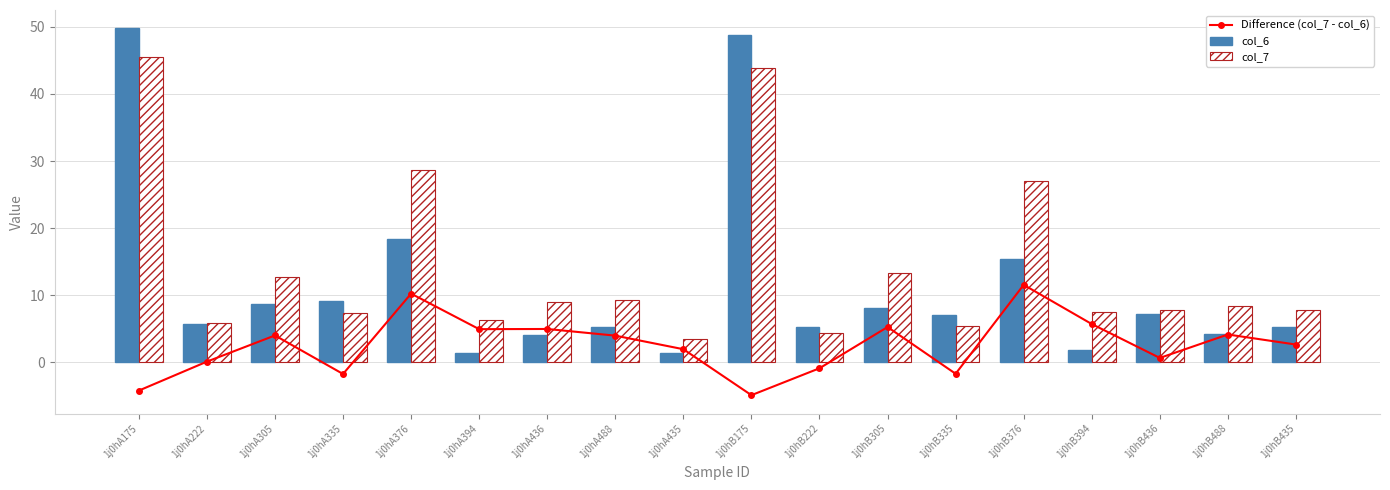

Is it true that Difference (col_7 - col_6) equals 0.0 at 1j0hA222?

False